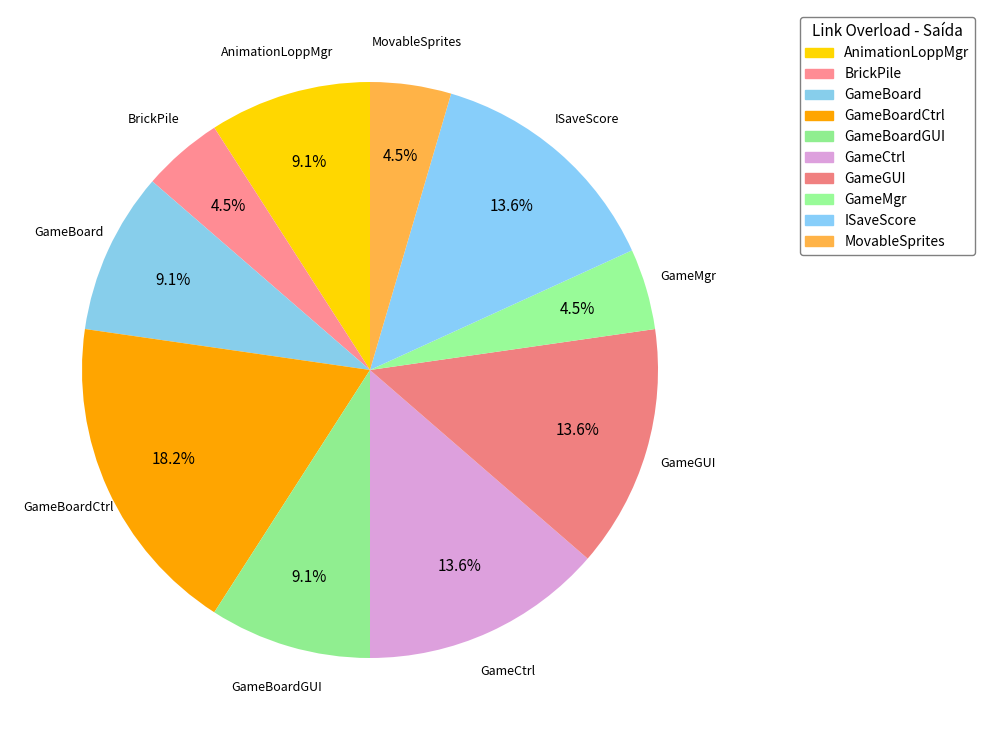

Is there a majority slice in this chart?

No